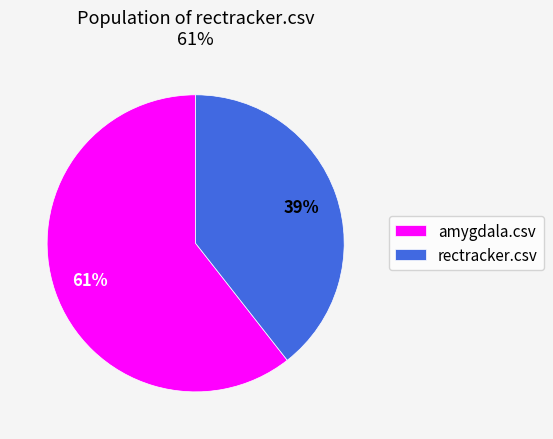

Combined, do rectracker.csv and amygdala.csv account for over 50%?

Yes